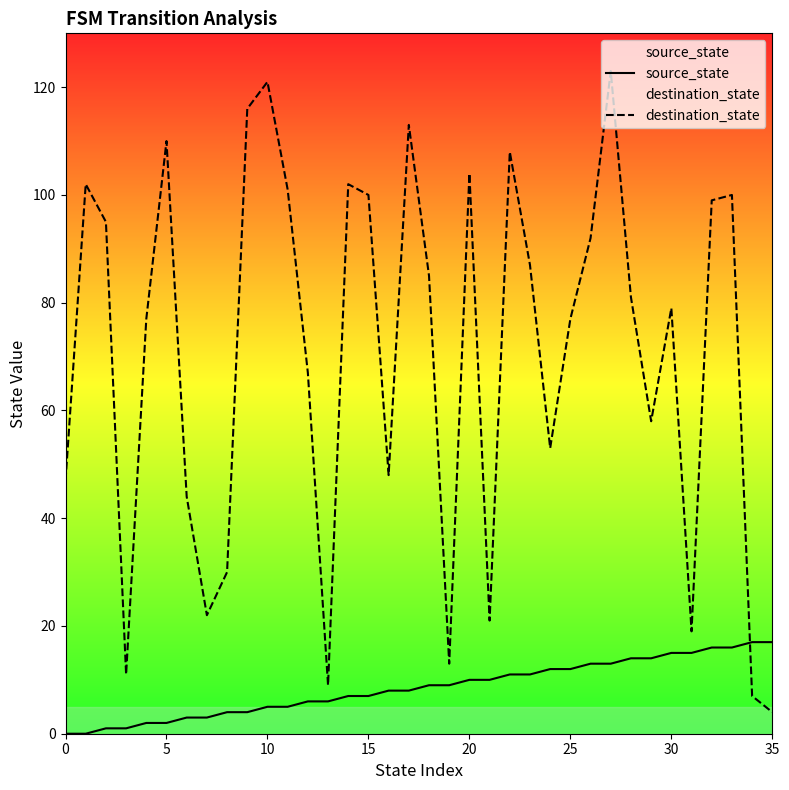

How many data points in destination_state are less than 81?

18